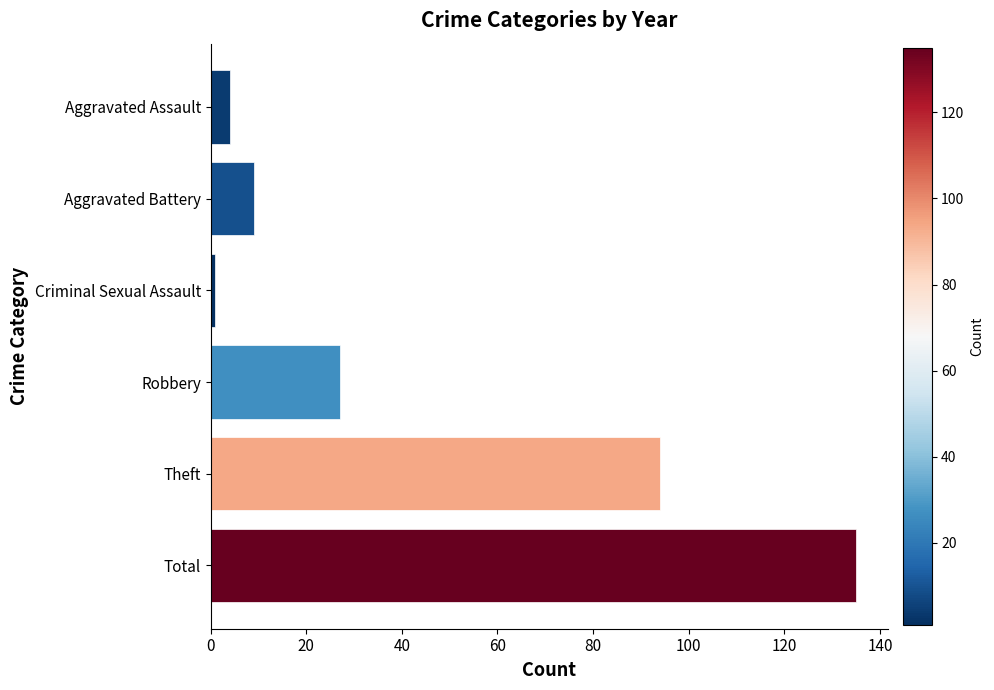

What is the greatest value displayed?

135